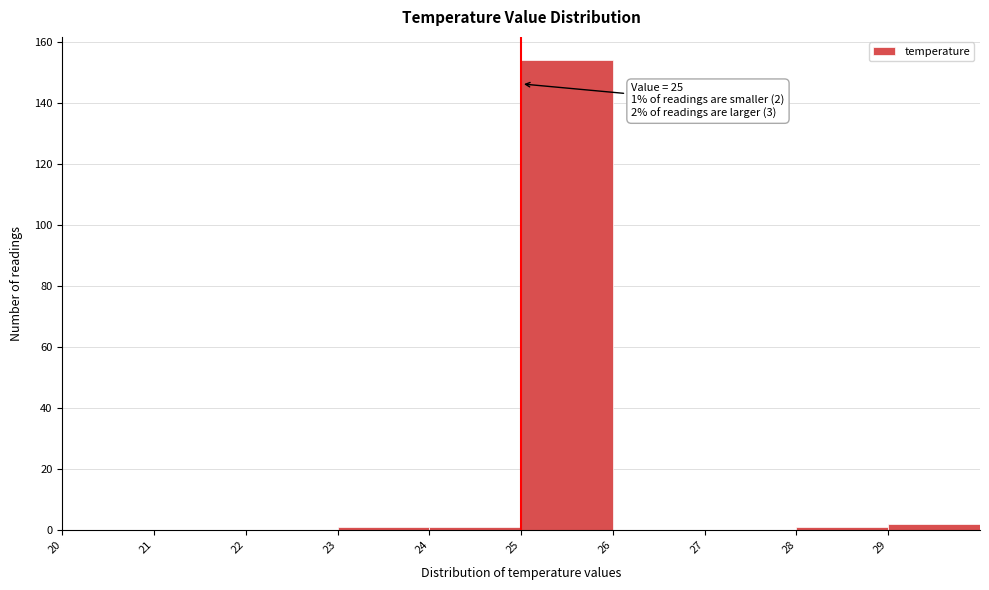

Which range on the x-axis has the tallest bar?

25 to 26